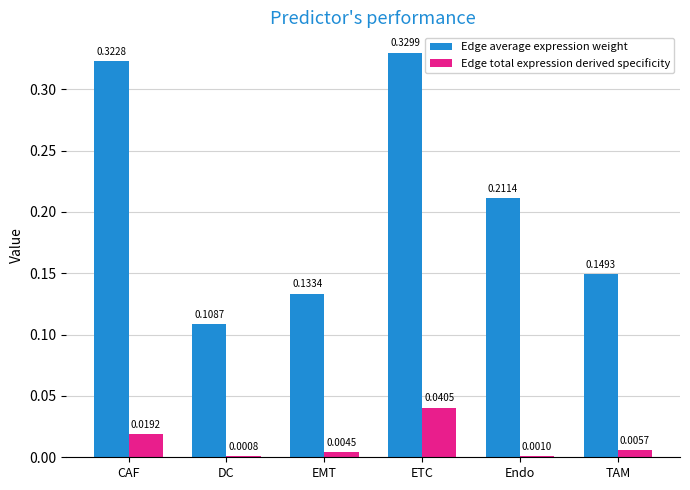

At which category is the sum across all series the highest?

ETC